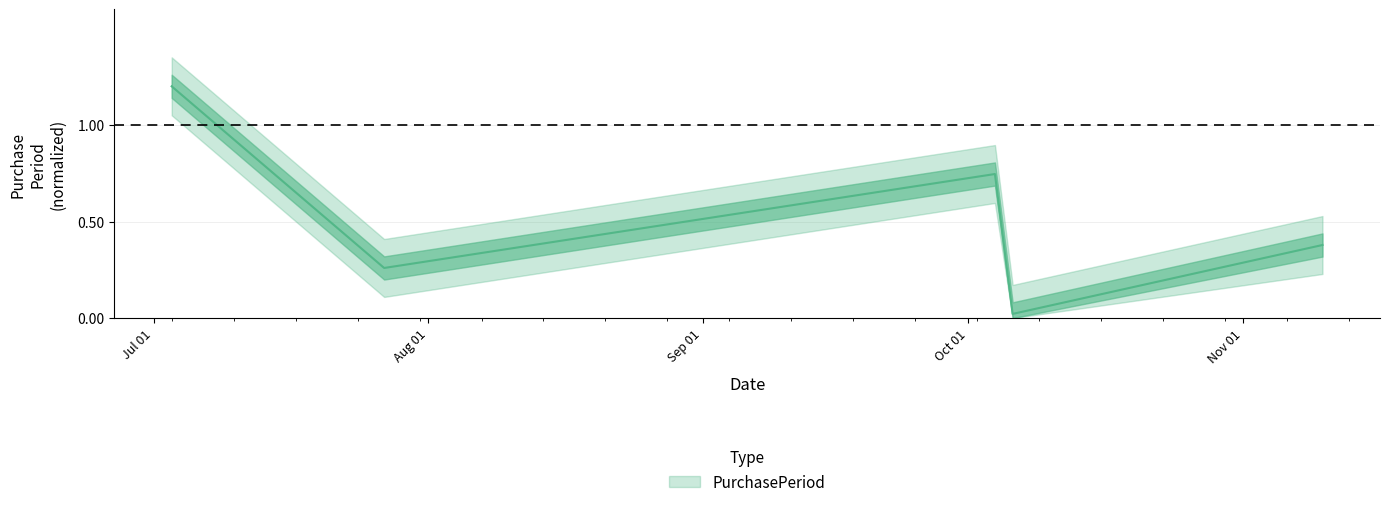

List the labels in order of value, largest first.

2017-07-03, 2017-10-04, 2017-11-10, 2017-07-27, 2017-10-06